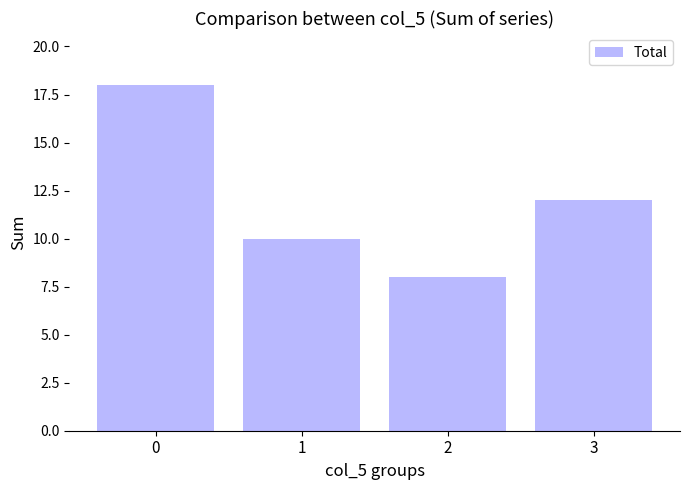

What is the value of the 3rd bar from the left?

8